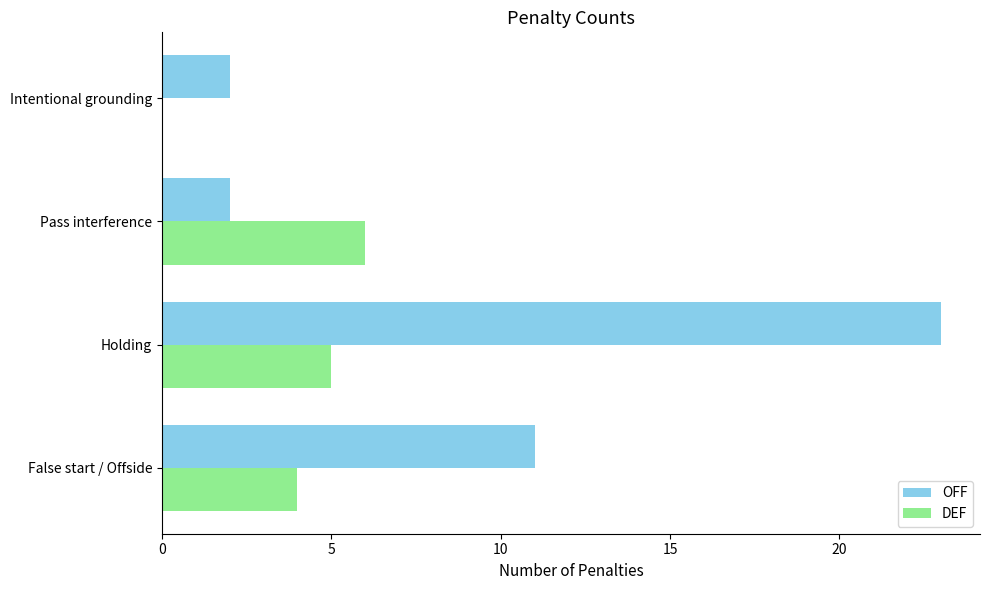

Where is OFF nearest to the value 12?

False start / Offside